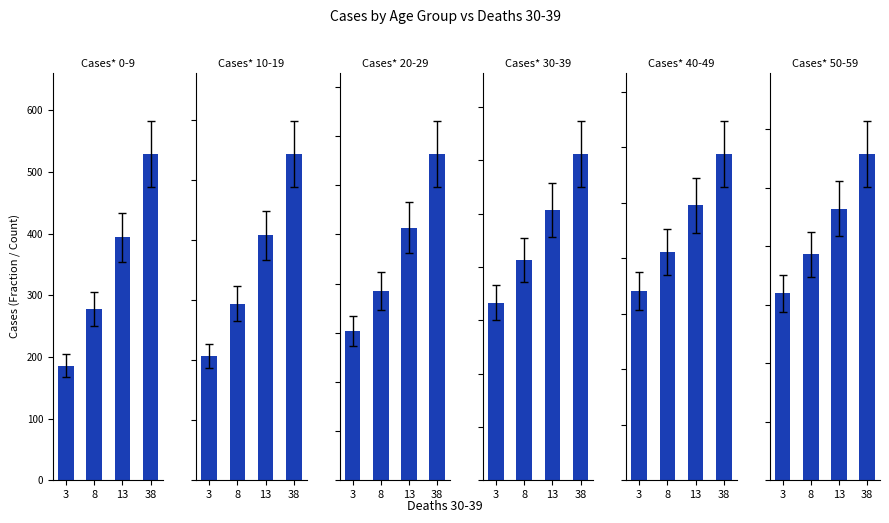

What are all the series names shown in the legend?

Cases* 0-9, Cases* 10-19, Cases* 20-29, Cases* 30-39, Cases* 40-49, Cases* 50-59